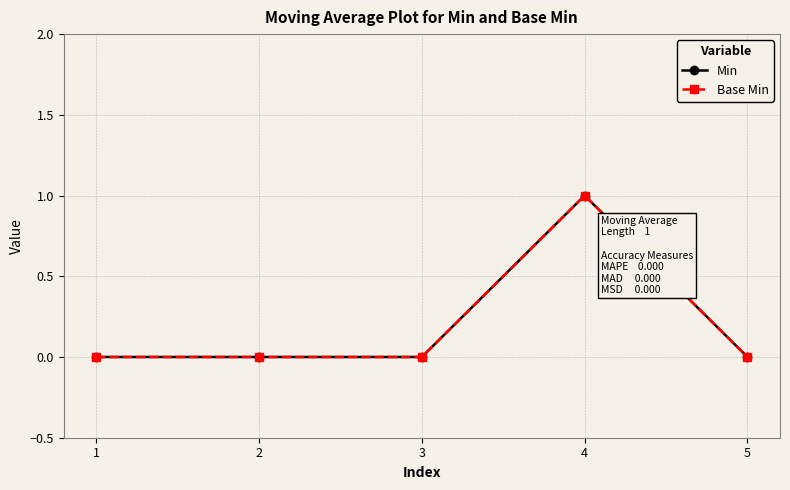

Is this an area chart (filled region under the line)?

No